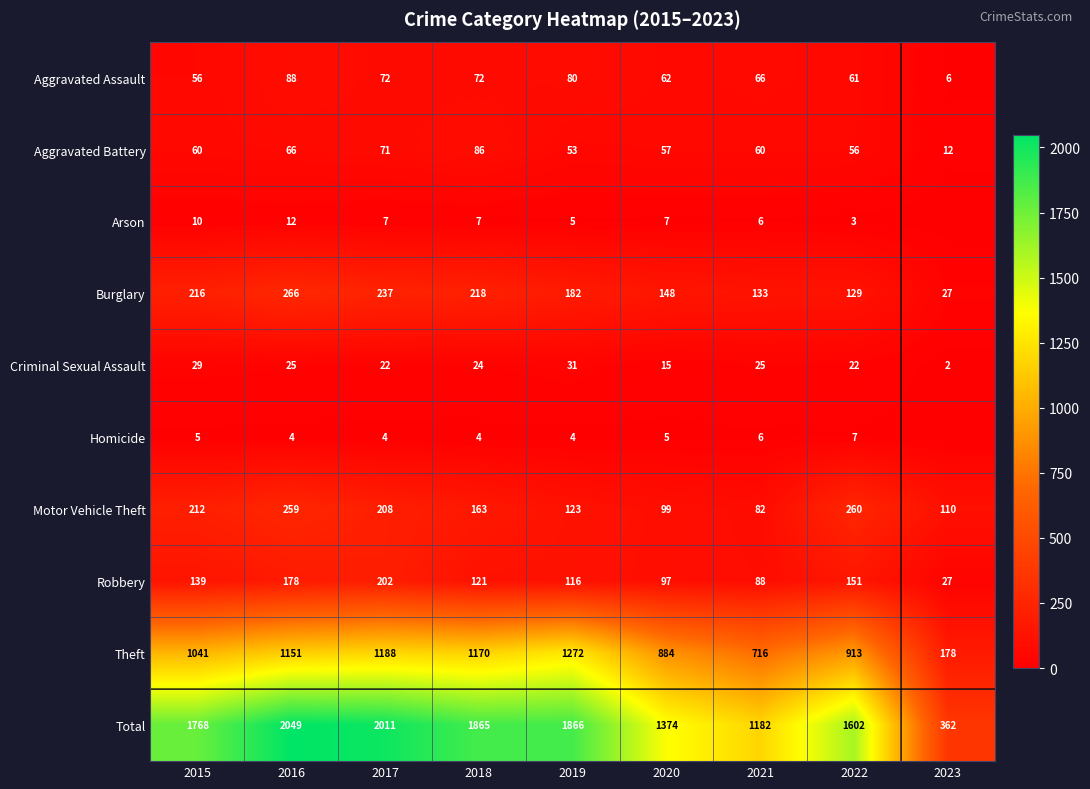

Is the value of Aggravated Assault at 2015 greater than the value of Arson at 2019?

Yes